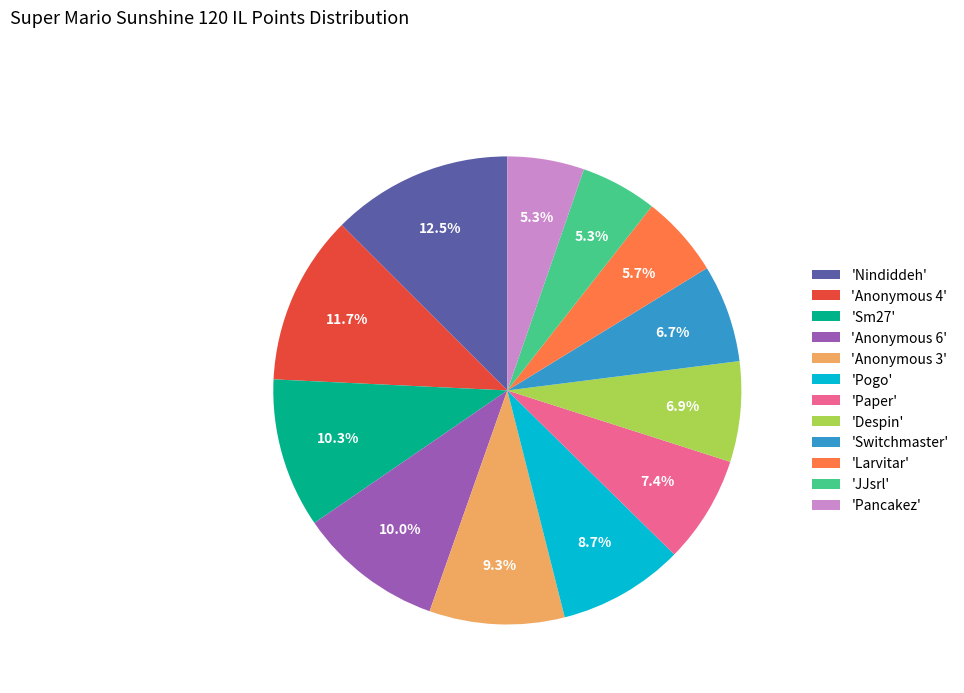

To the nearest percent, what is the difference between the largest and smallest slice percentages?

7%